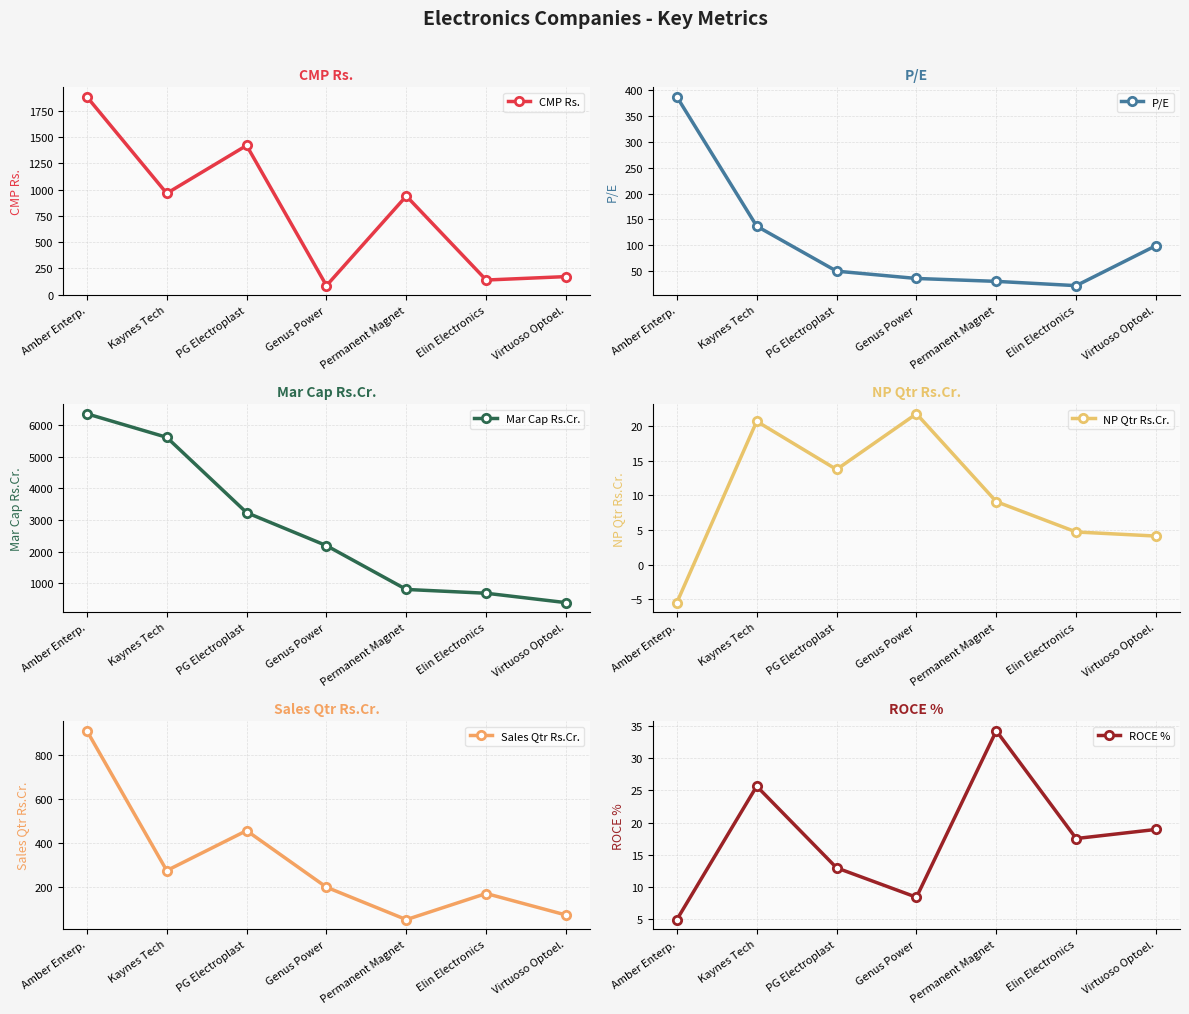

The value of ROCE % at Kaynes Tech is 25.6. True or false?

True